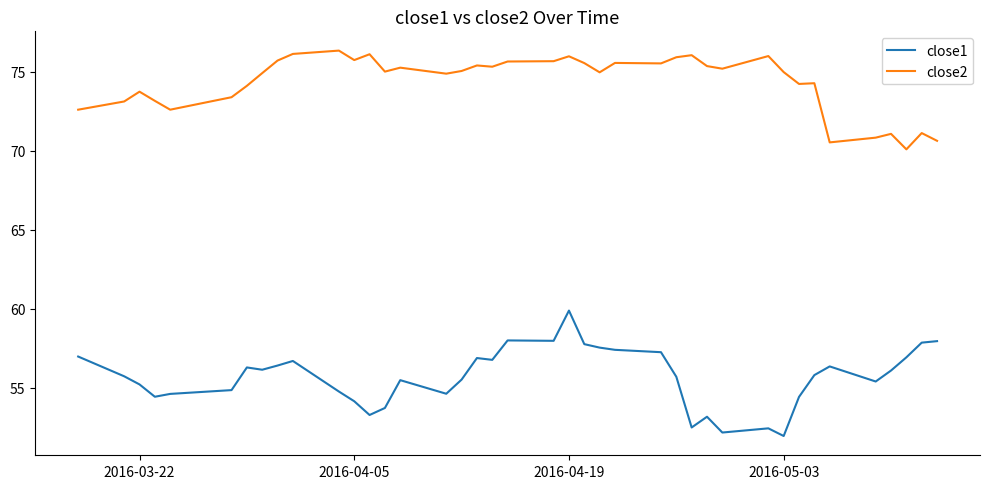

What is the greatest value displayed?

76.3